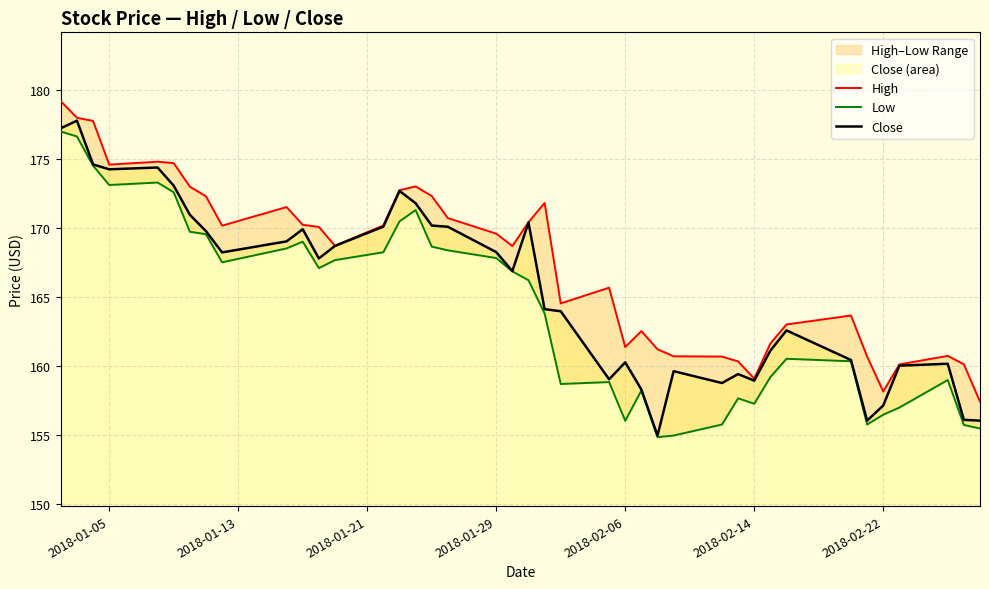

What is the maximum value for Close?

177.8